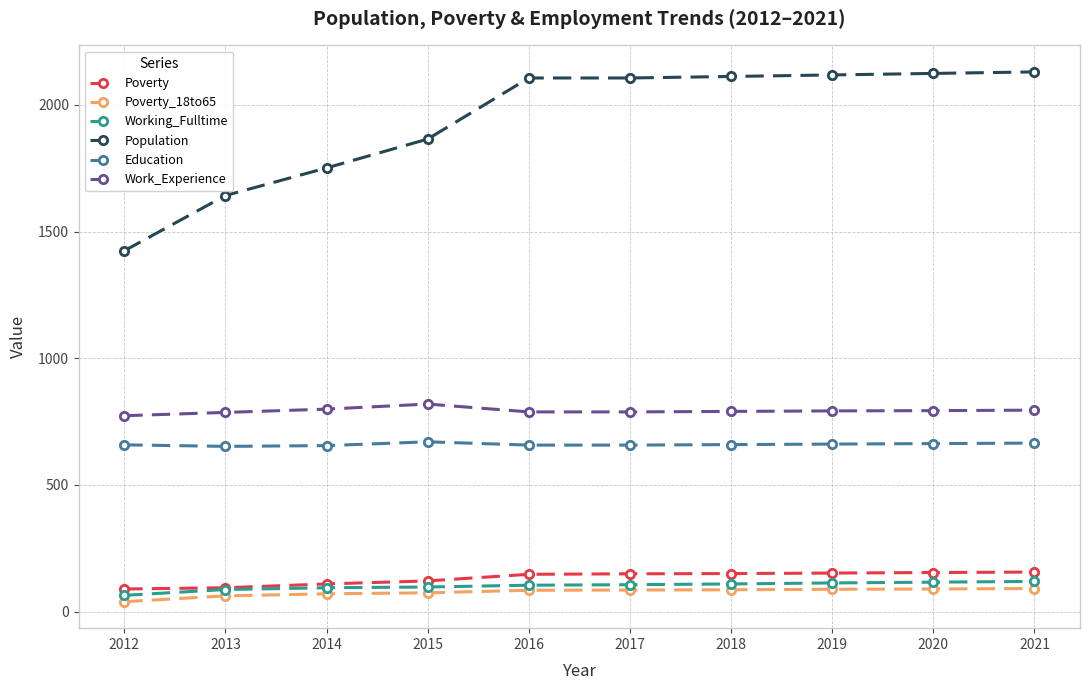

What is the sum of the Work_Experience values at 2020 and 2021?

1588